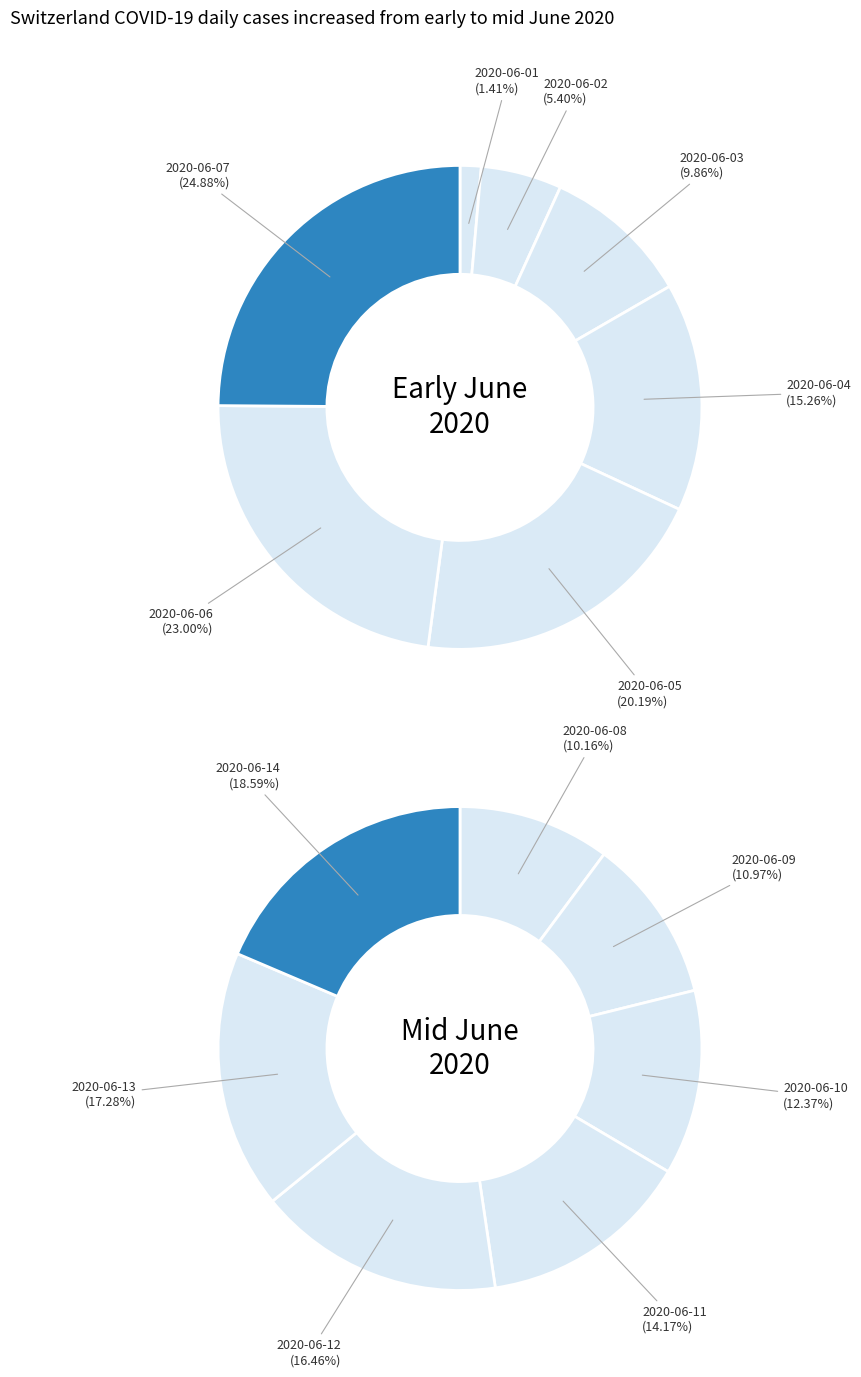

What is the change in value from 2020-06-07 to 2020-06-10?

+45